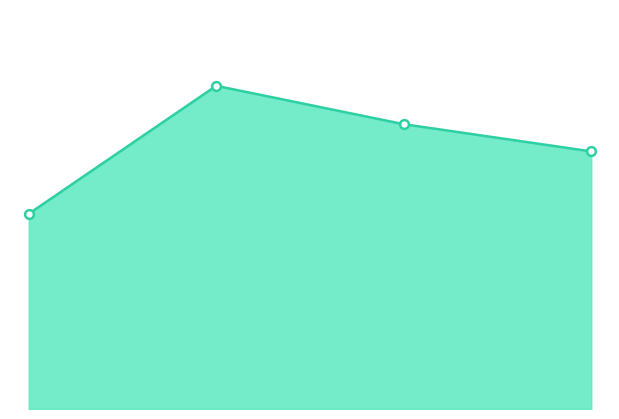

How many lines are shown in the chart?

1